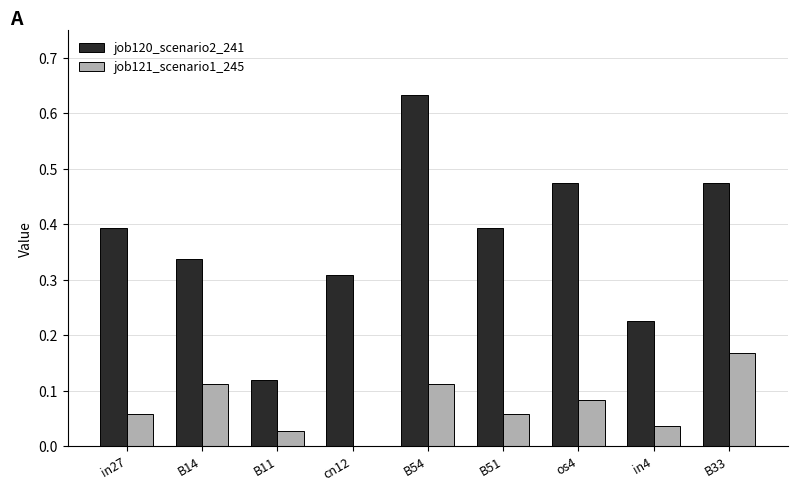

Are the bars horizontal?

No